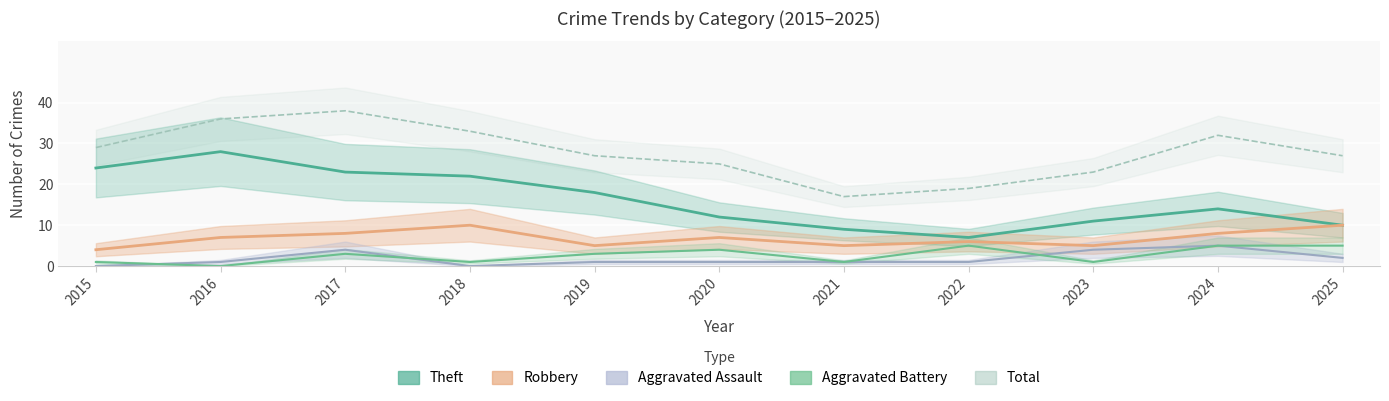

What is the highest value of the Aggravated Assault series?

5